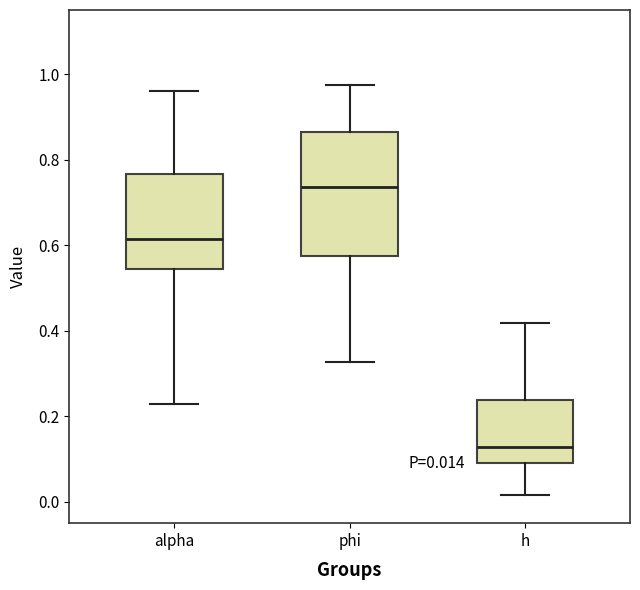

Which box's median line is the lowest?

h